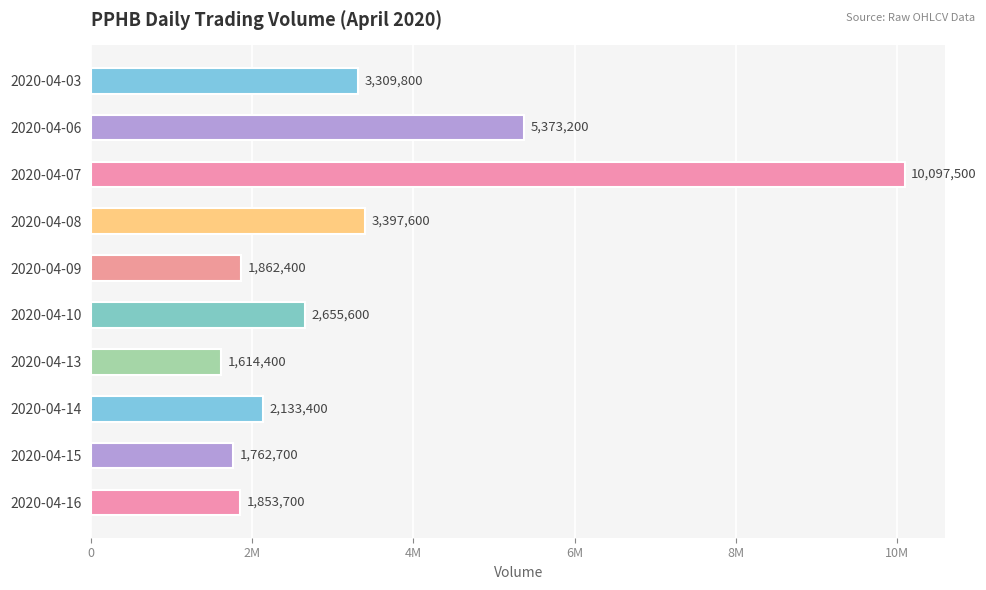

What is the greatest value displayed?

10097500